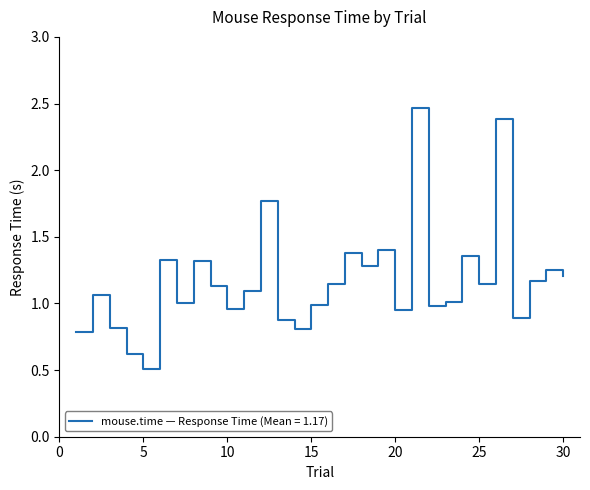

What is the minimum value shown in the chart?

0.5